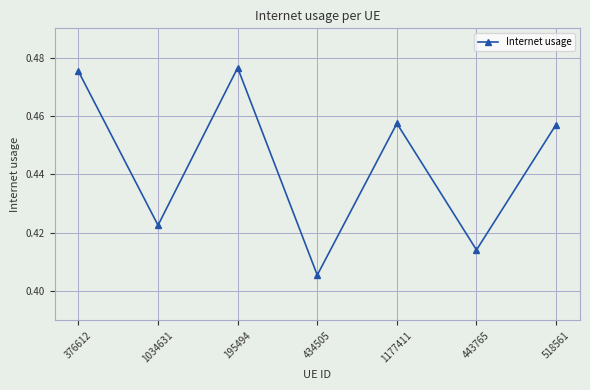

How many lines are shown in the chart?

1